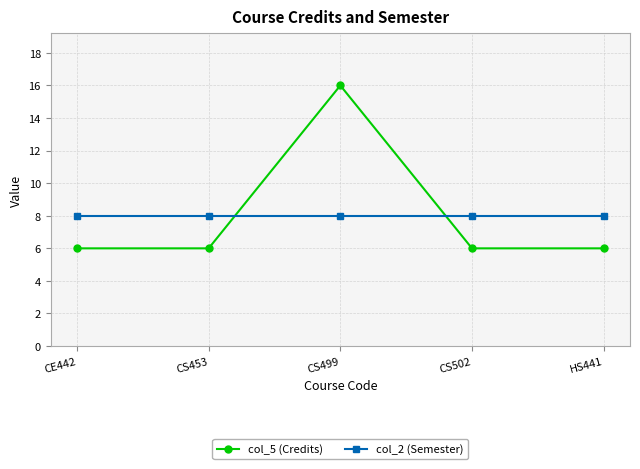

Where do col_5 (Credits) and col_2 (Semester) first cross each other?

CS453 and CS499